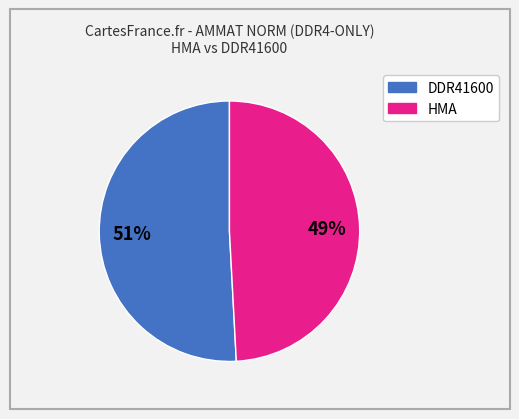

Is there a majority slice in this chart?

Yes